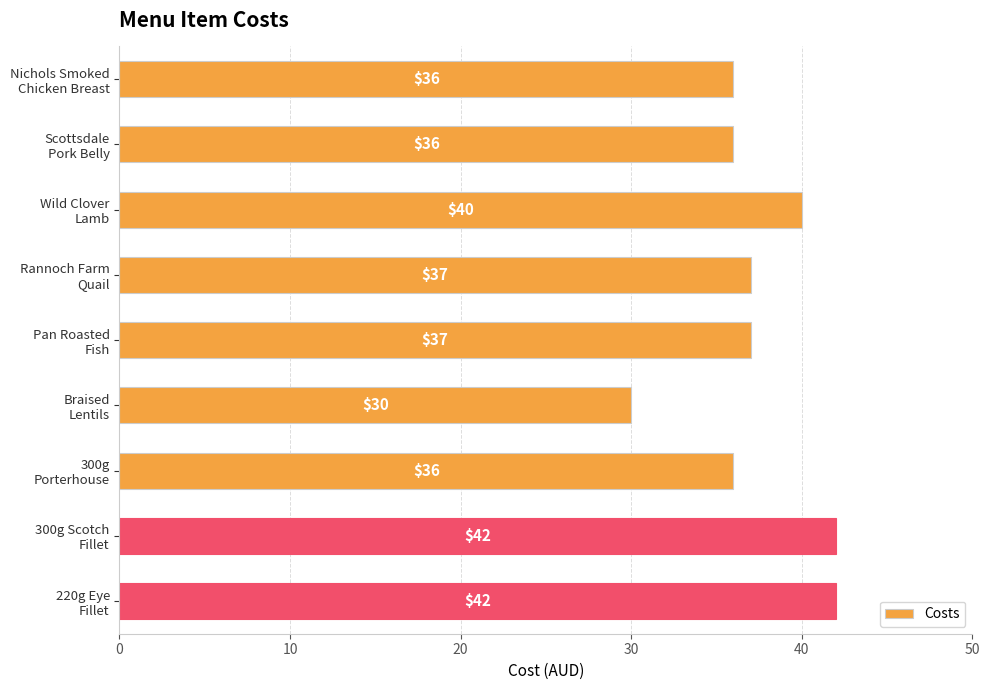

What is the greatest value displayed?

42